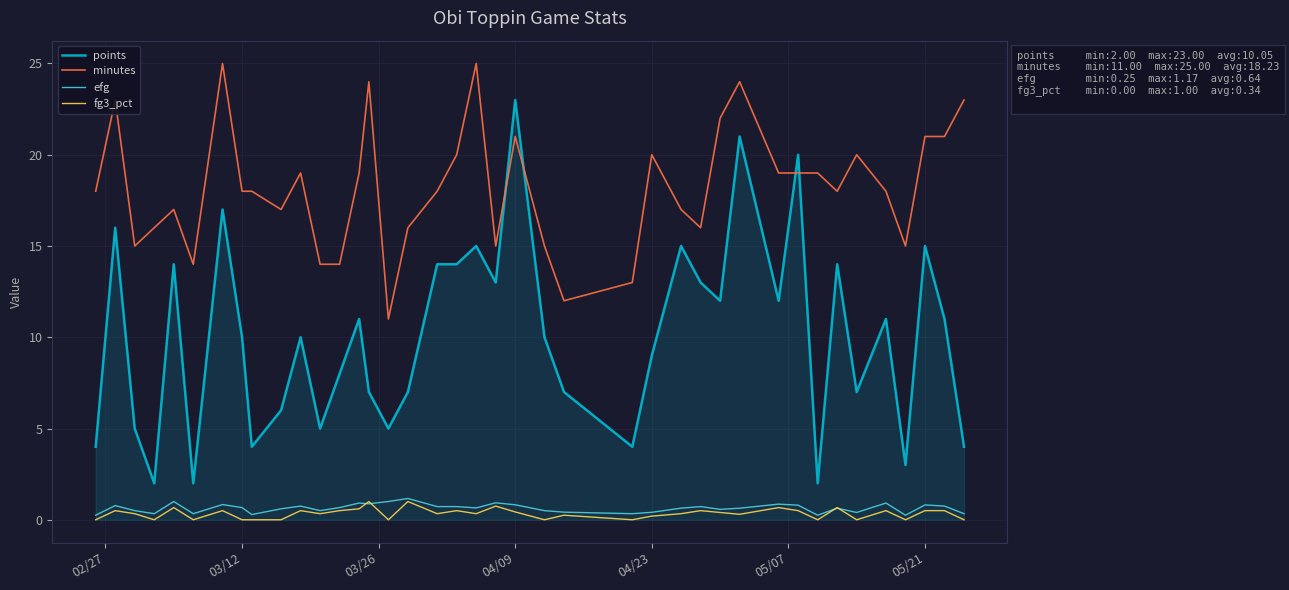

What is the highest value of the minutes series?

25.0